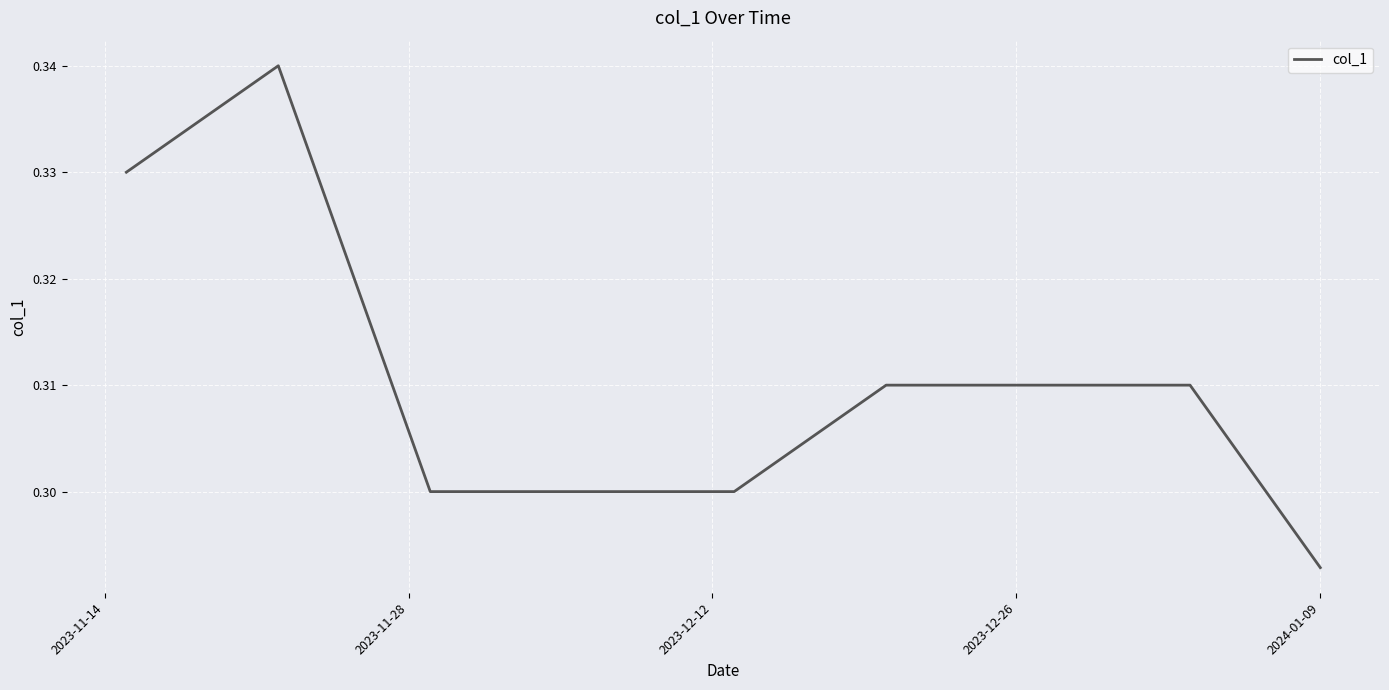

Does the chart have visible grid lines?

Yes